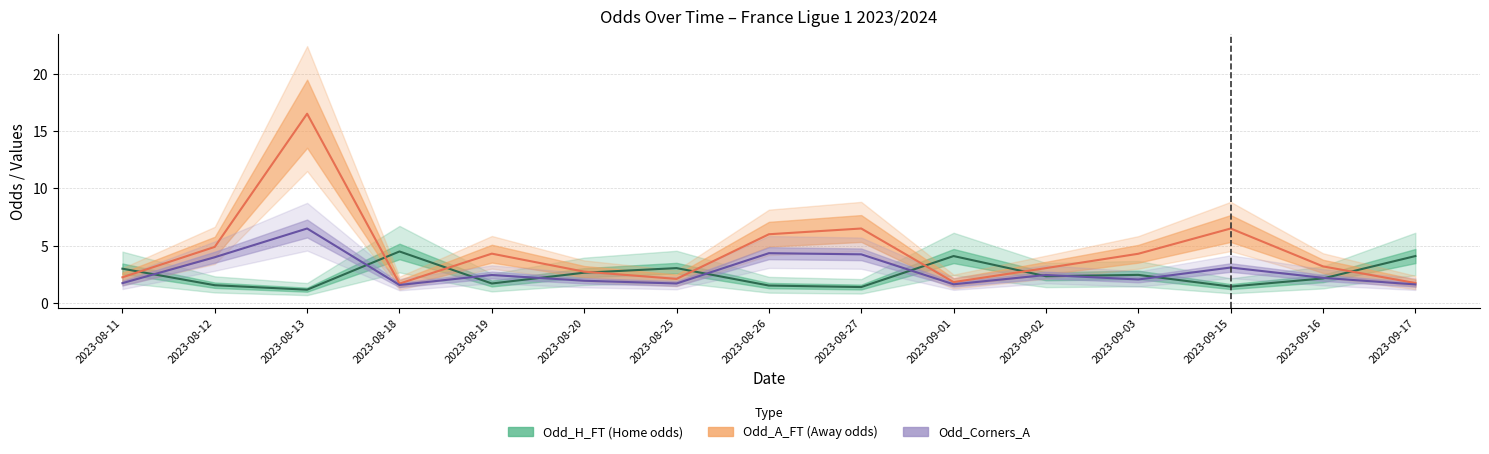

Reading right to left, transcribe all the data shown in this chart.

Odd_H_FT: 2023-09-17=4.1	2023-09-16=2.1	2023-09-15=1.4	2023-09-03=2.5	2023-09-02=2.3	2023-09-01=4.1	2023-08-27=1.4	2023-08-26=1.5	2023-08-25=3.0	2023-08-20=2.6	2023-08-19=1.7	2023-08-18=4.5	2023-08-13=1.2	2023-08-12=1.6	2023-08-11=3.0
Odd_A_FT: 2023-09-17=1.8	2023-09-16=3.2	2023-09-15=6.5	2023-09-03=4.3	2023-09-02=3.0	2023-09-01=1.8	2023-08-27=6.5	2023-08-26=6.0	2023-08-25=2.1	2023-08-20=2.7	2023-08-19=4.3	2023-08-18=1.7	2023-08-13=16.5	2023-08-12=4.9	2023-08-11=2.2
Odd_Corners_A: 2023-09-17=1.6	2023-09-16=2.2	2023-09-15=3.1	2023-09-03=2.1	2023-09-02=2.5	2023-09-01=1.6	2023-08-27=4.2	2023-08-26=4.3	2023-08-25=1.7	2023-08-20=1.9	2023-08-19=2.5	2023-08-18=1.6	2023-08-13=6.5	2023-08-12=4.0	2023-08-11=1.7